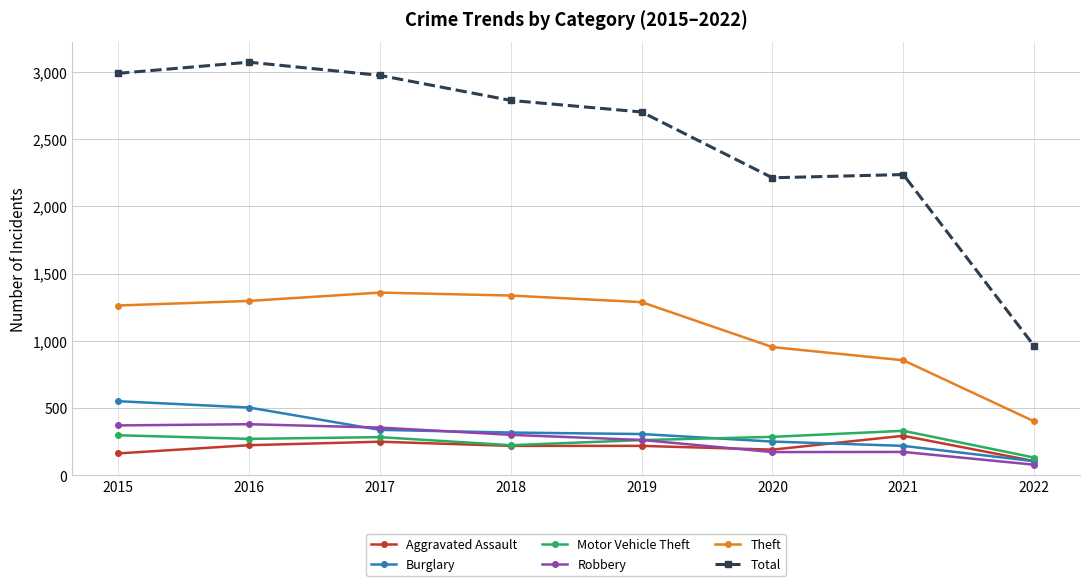

At which label does Robbery first exceed 302?

2015